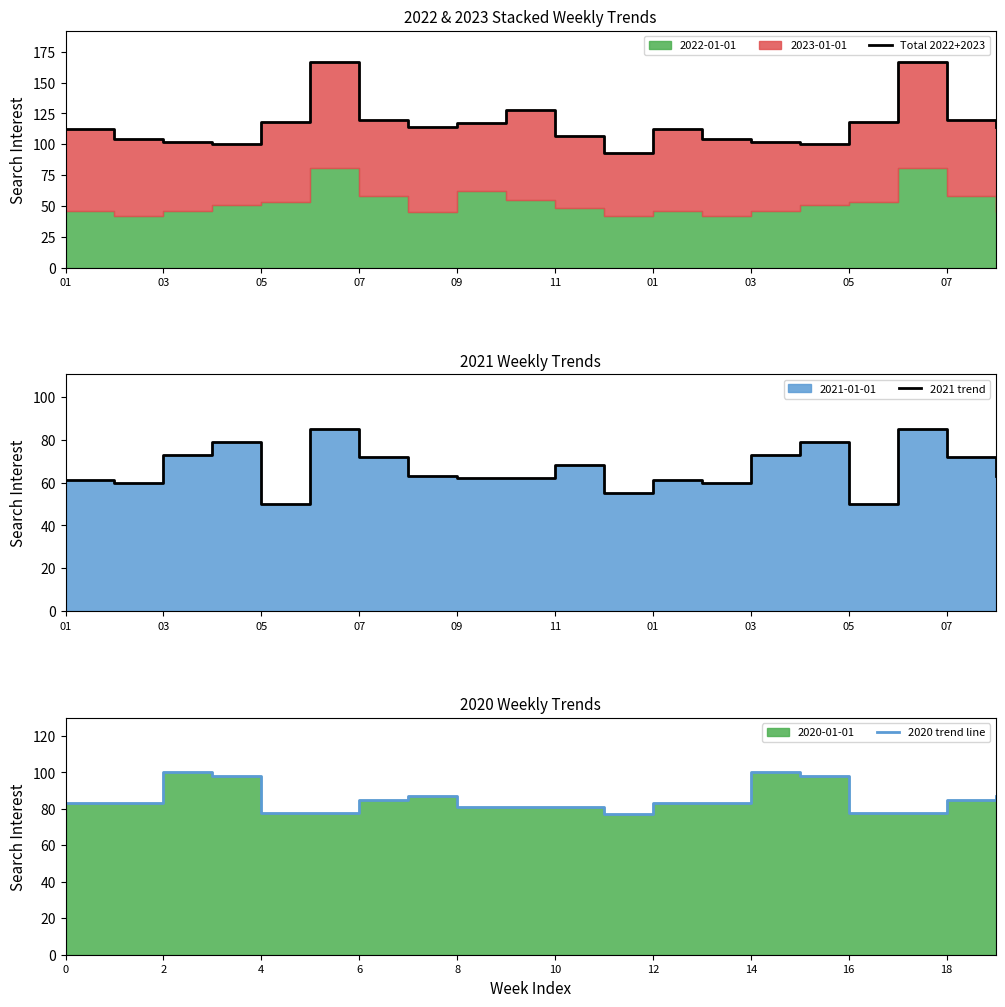

Count the number of data series in this chart.

3